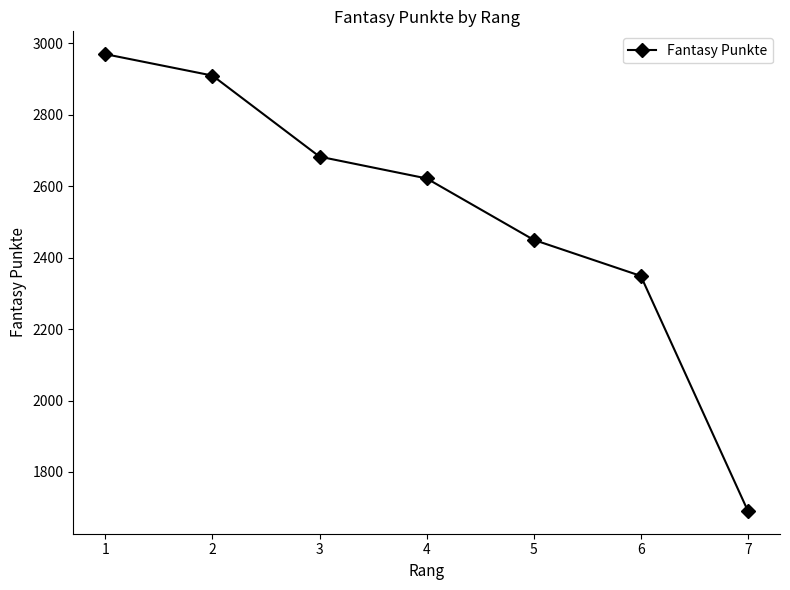

What value does the data have at 2, to the nearest 100?

2900